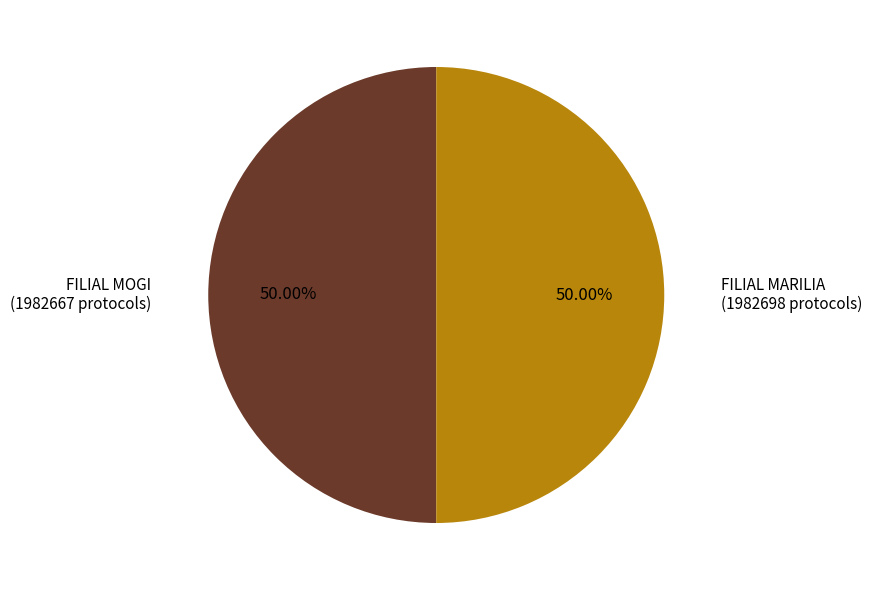

Combined, do FILIAL MOGI and FILIAL MARILIA account for over 50%?

Yes